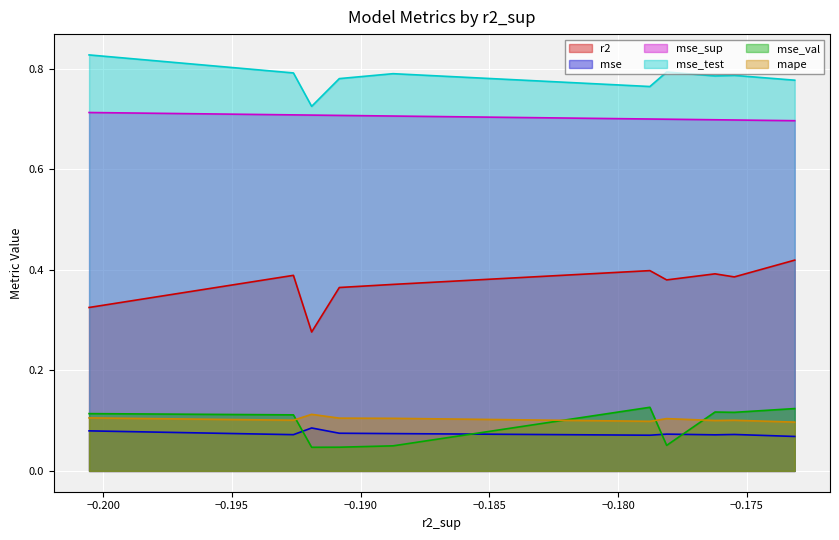

True or false: mse_test and mse_sup intersect in this chart.

False